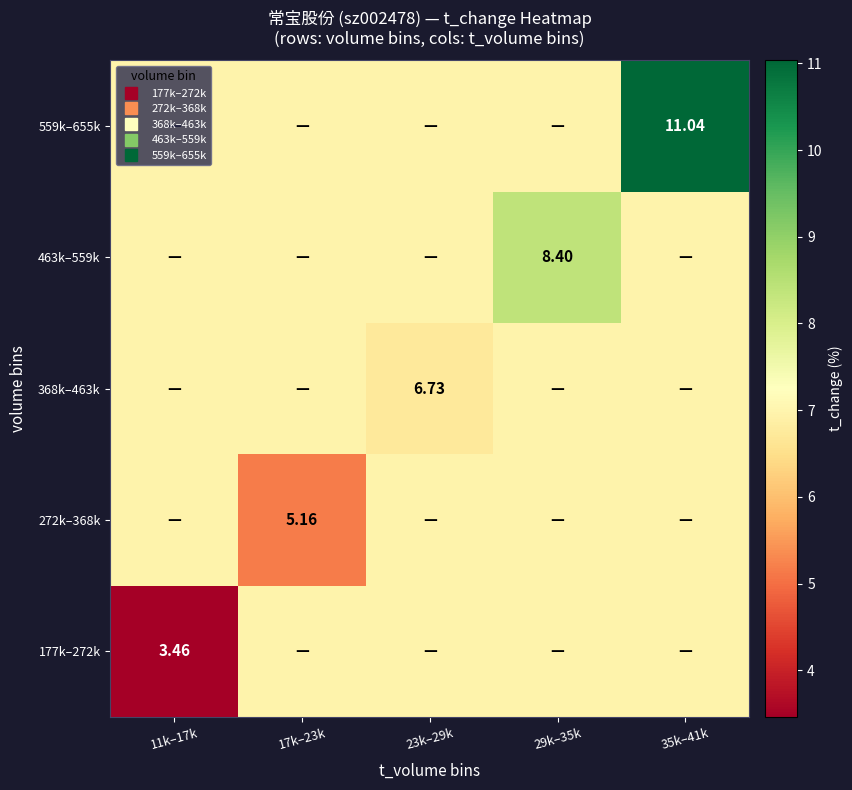

True or false: 272k–368k has a value of 3.2 at 23k–29k.

False